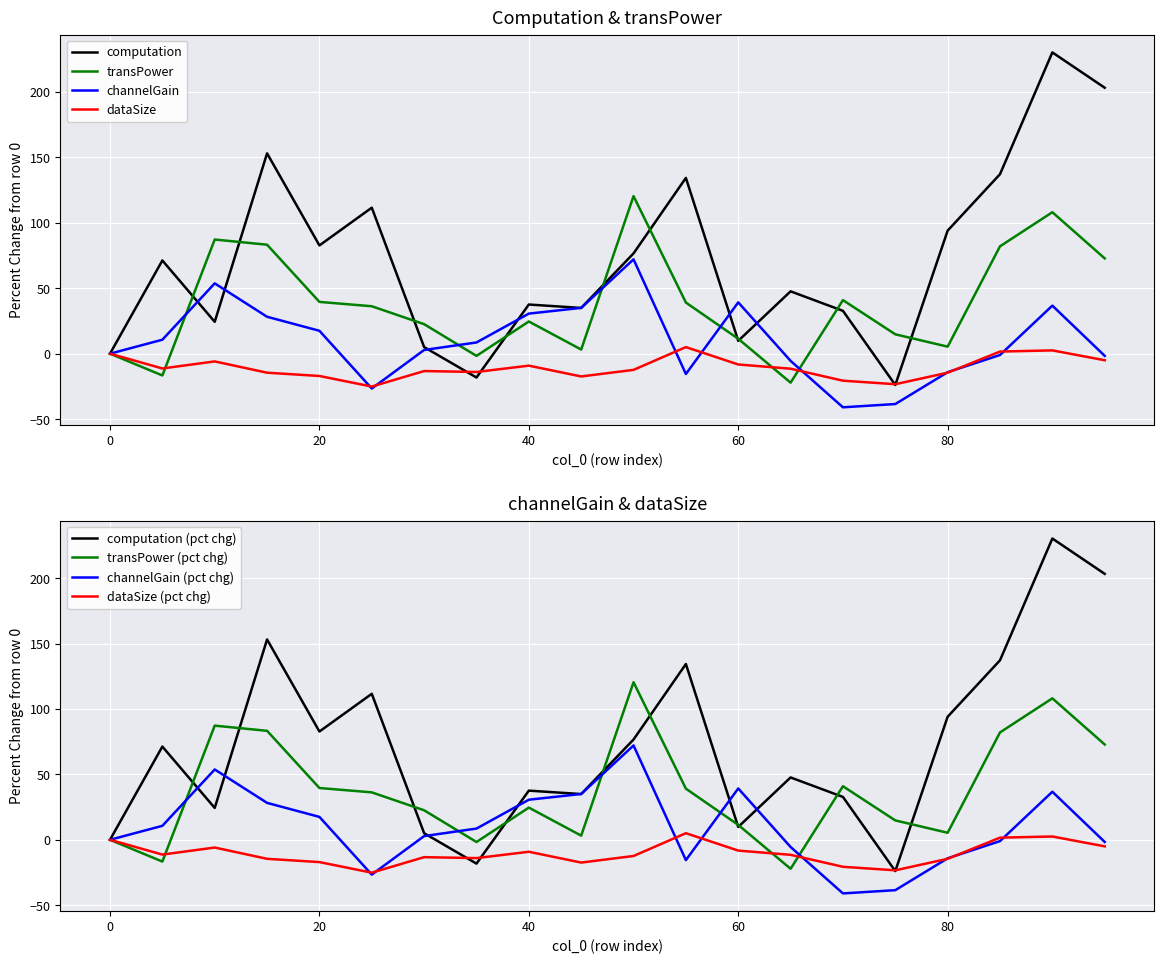

Rank the categories by dataSize value from highest to lowest.

55, 90, 85, 0, 95, 10, 60, 40, 5, 65, 50, 30, 35, 15, 80, 20, 45, 70, 75, 25